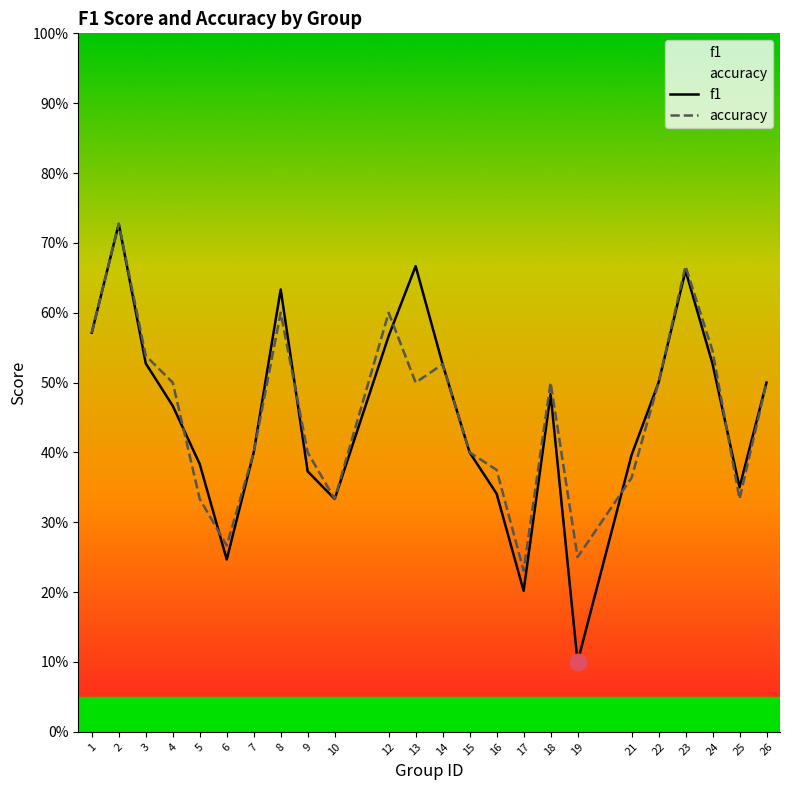

Where is the first local minimum for accuracy?

6